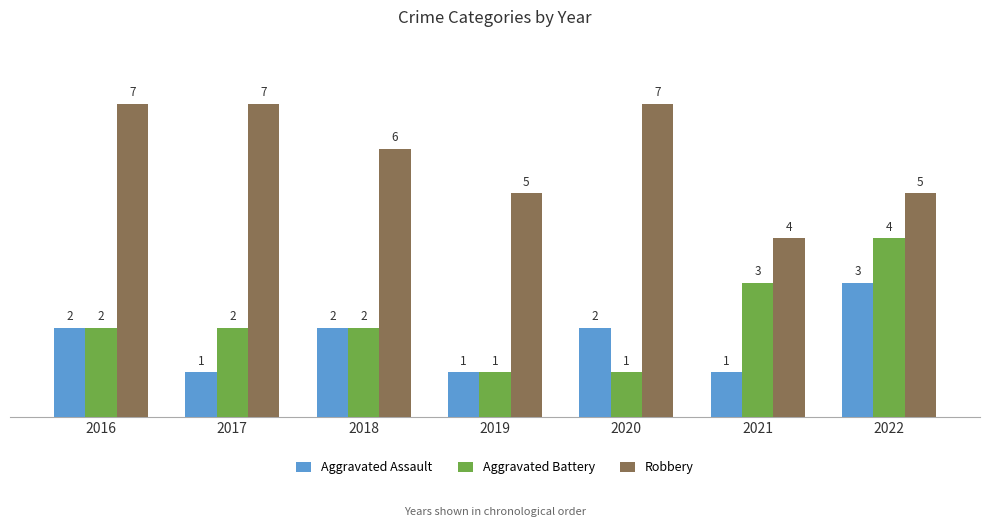

Rank the series at 2022 from lowest to highest value.

Aggravated Assault, Aggravated Battery, Robbery